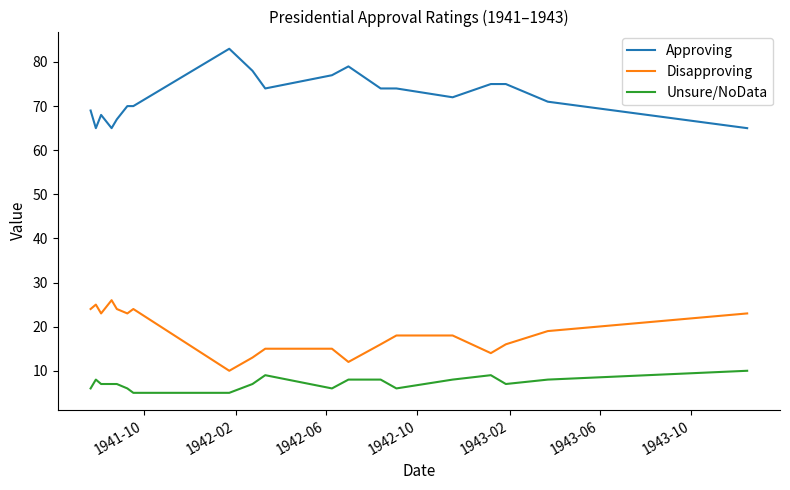

Is this an area chart (filled region under the line)?

No